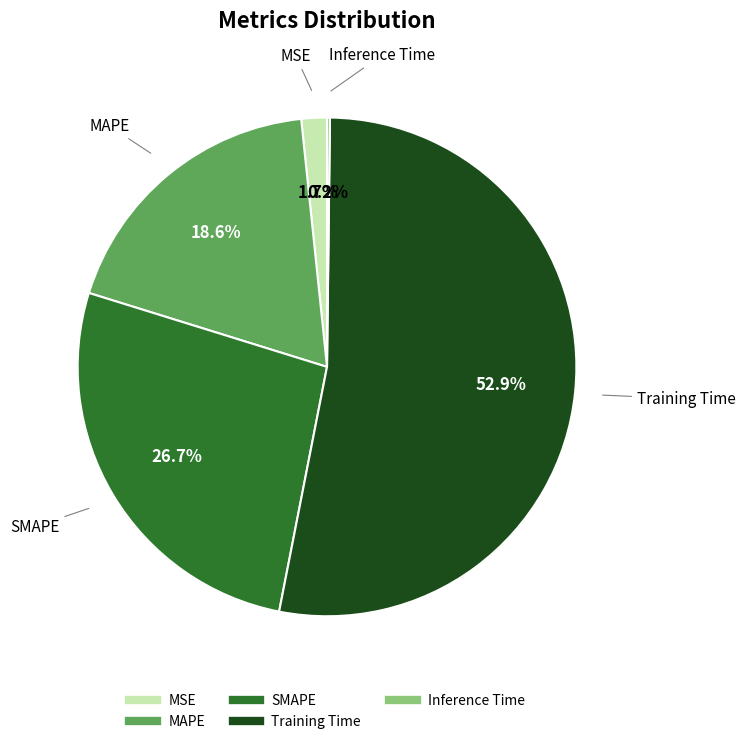

What percentage is NOT represented by MSE?

98.3%